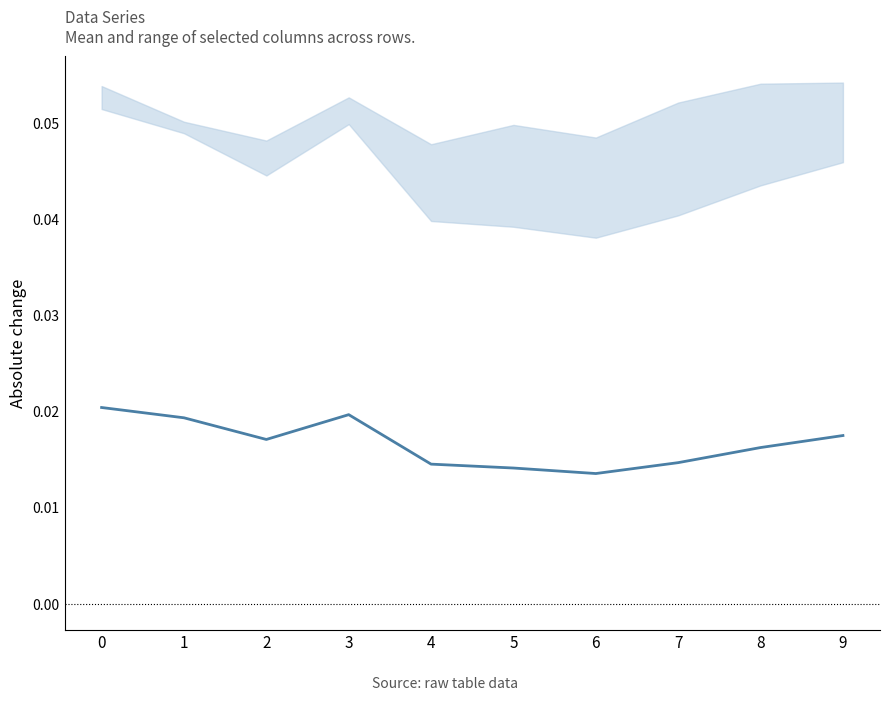

Where is the first local minimum?

2